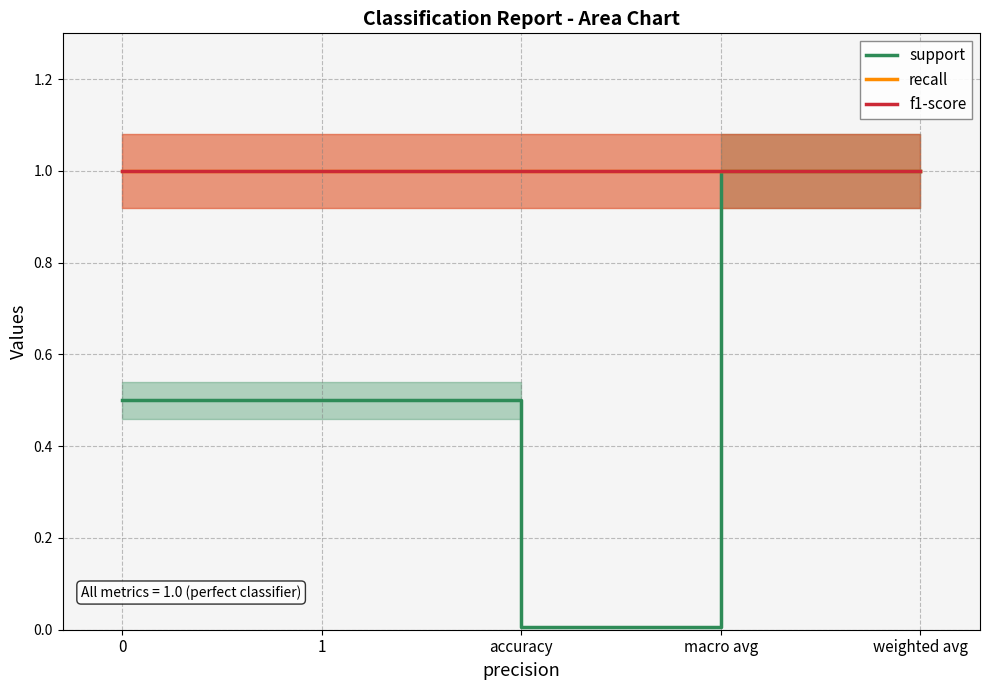

True or false: f1-score and recall intersect in this chart.

False